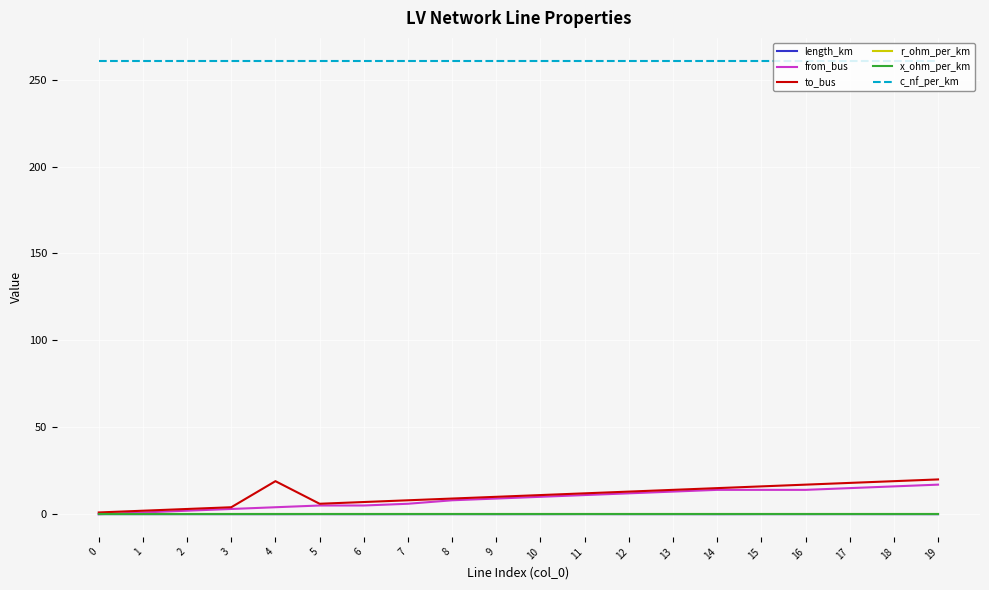

What is the difference between the highest and lowest values at 13?

261.0